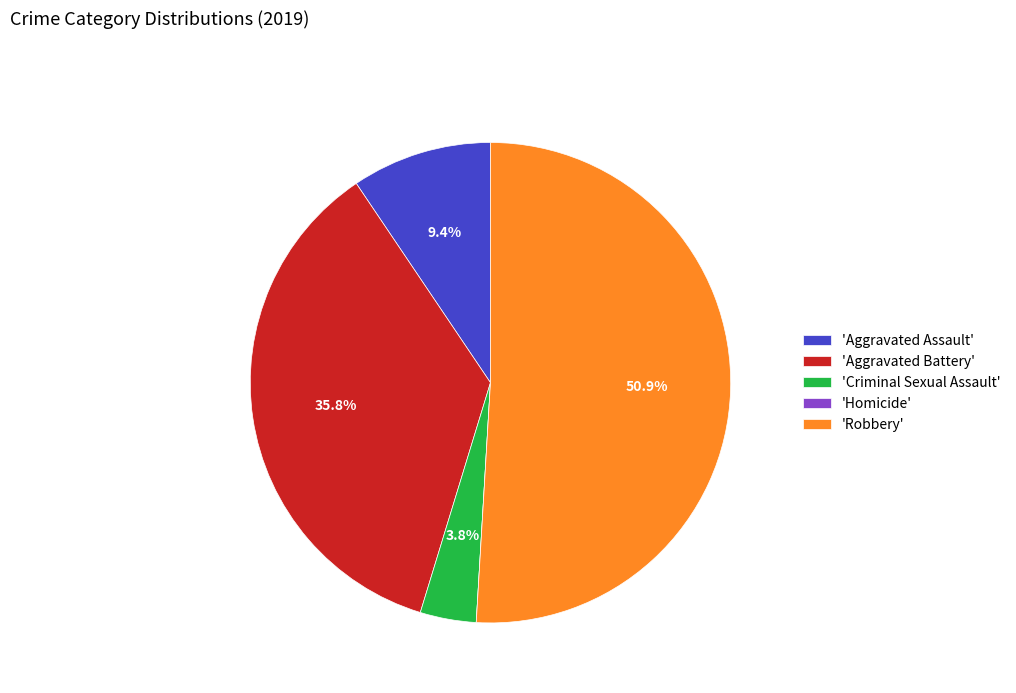

What percentage do 'Criminal Sexual Assault' and 'Aggravated Assault' together represent?

13.2%